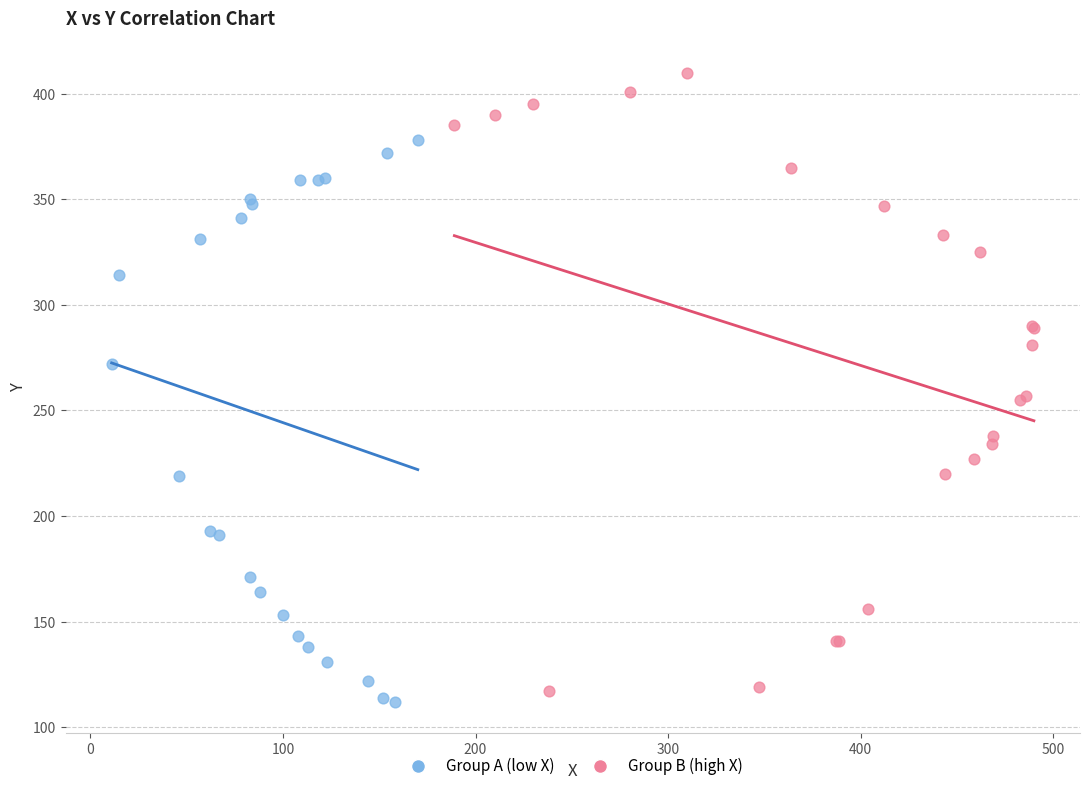

Which series has the widest spread of Y values?

Group B (high X)